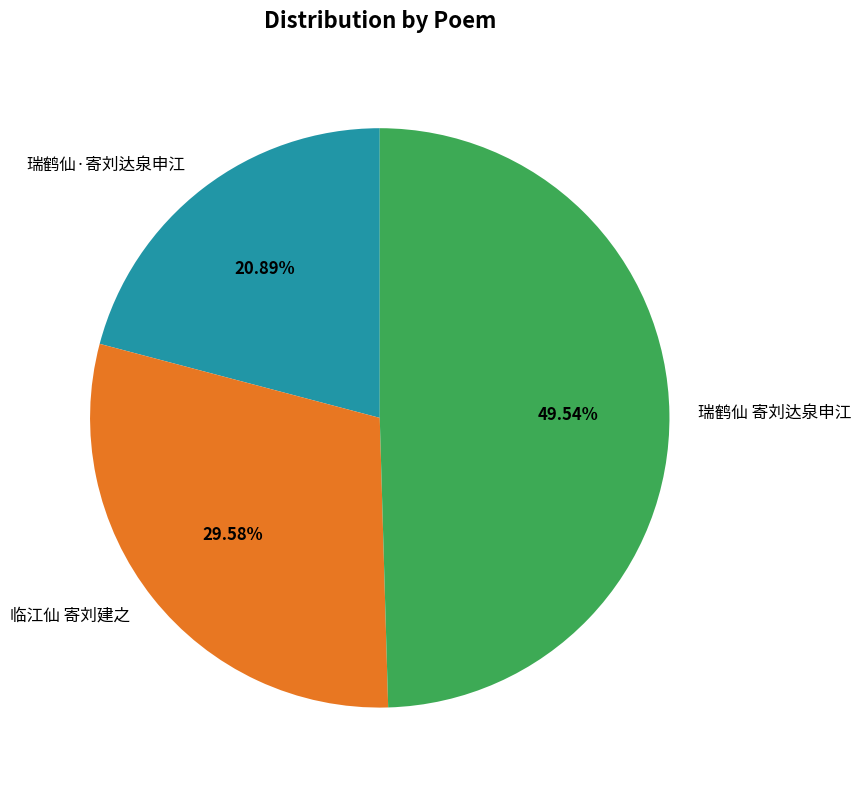

Combined, do 临江仙 寄刘建之 and 瑞鹤仙·寄刘达泉申江 account for over 50%?

Yes